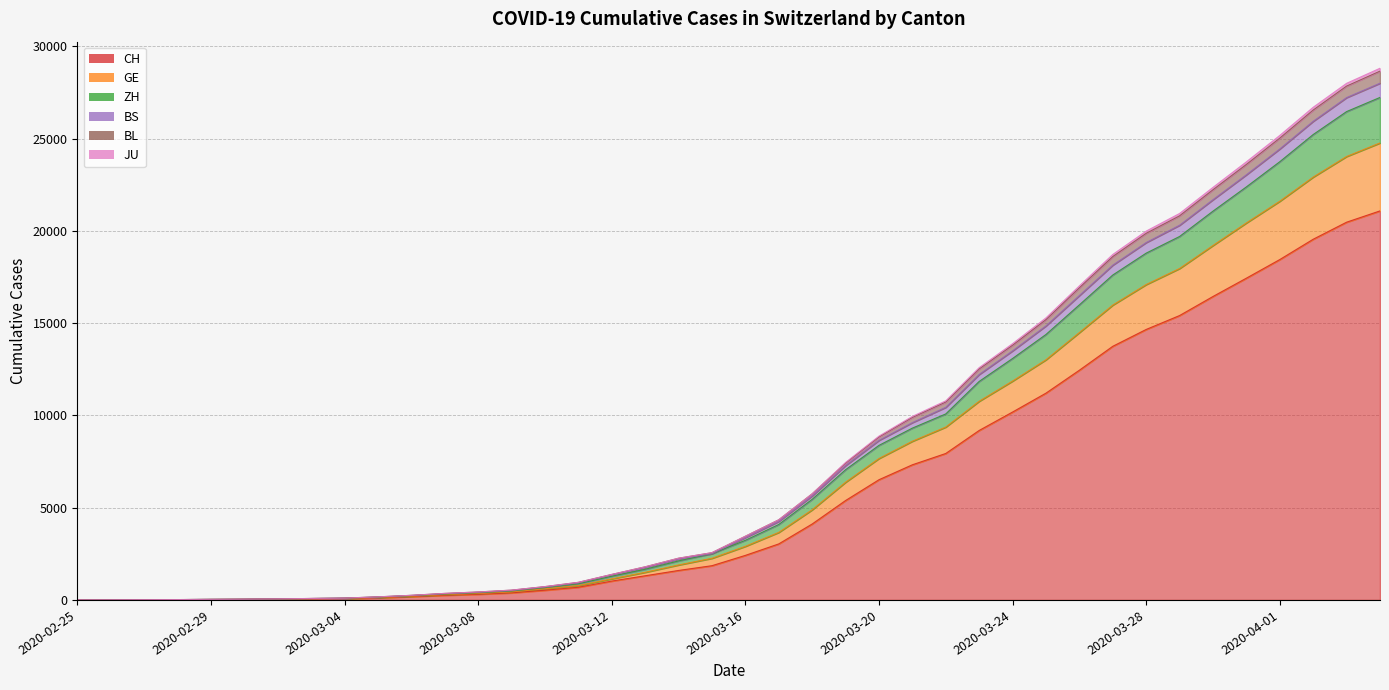

Where is JU nearest to the value 14005?

2020-03-24